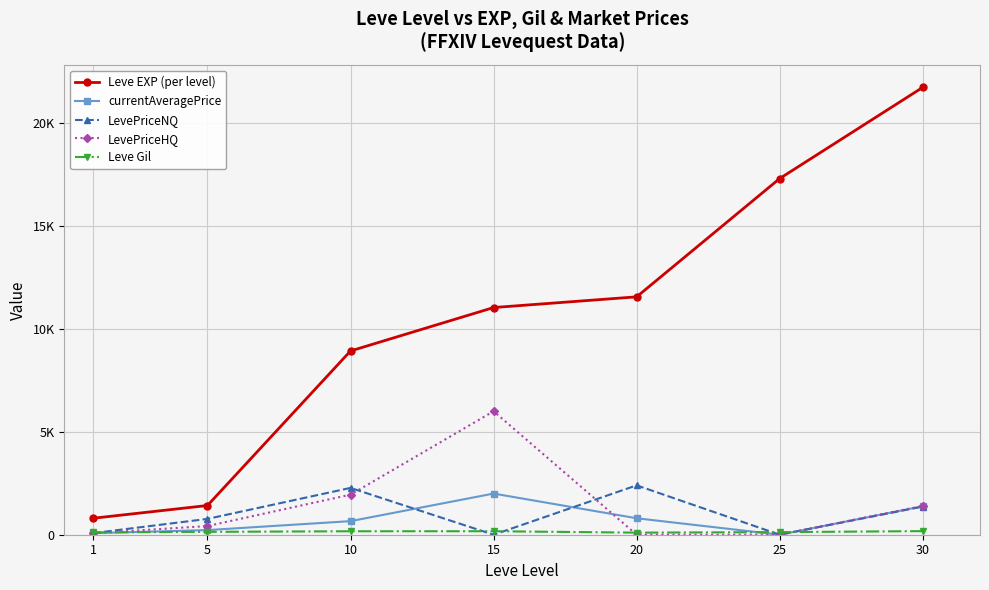

The Leve Gil series shows 175.0 at 30. True or false?

True